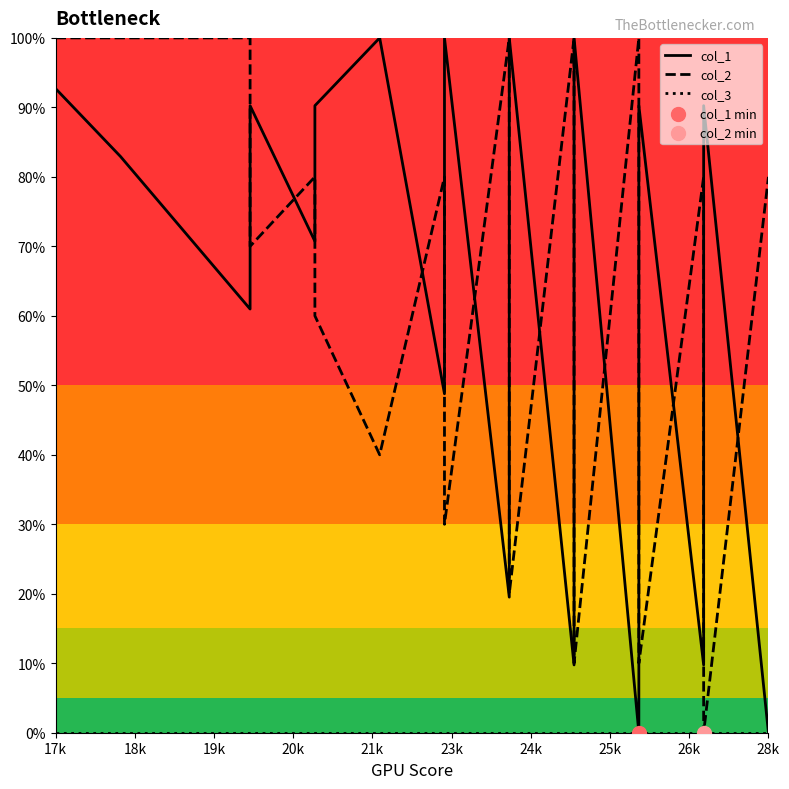

Which series has the largest Y range (max minus min)?

col_1